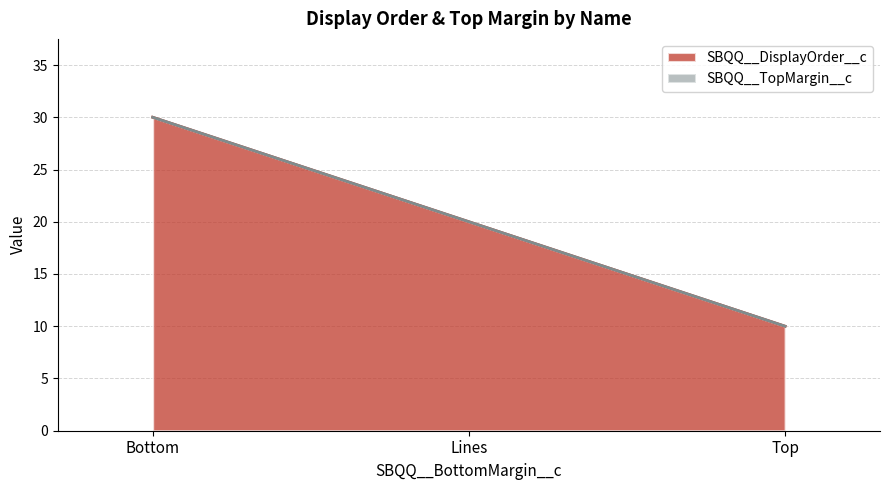

What is the change in value from Bottom to Top?

-20